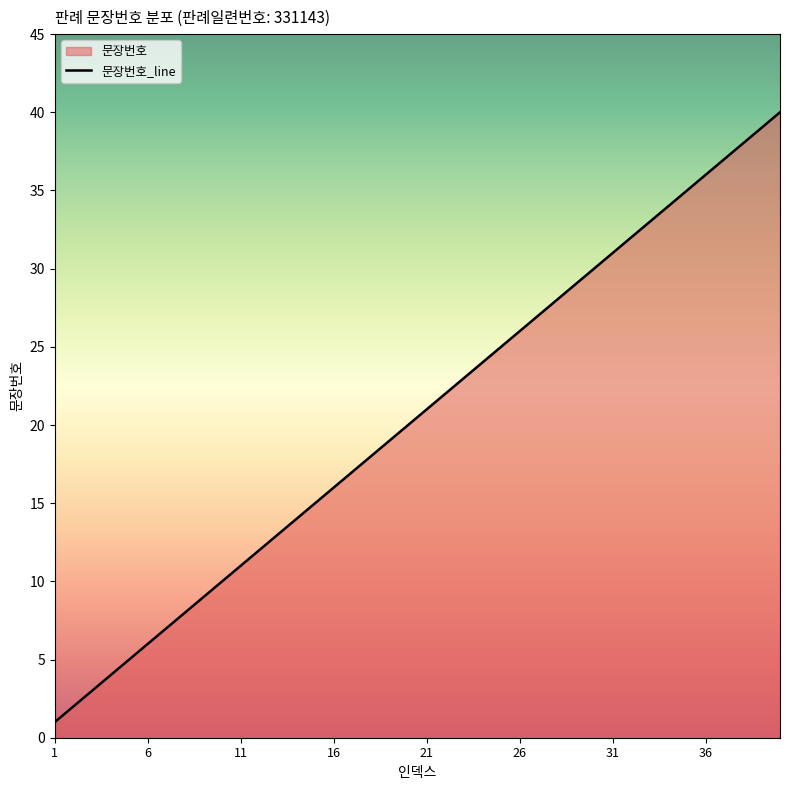

What is the sum of all values?

820